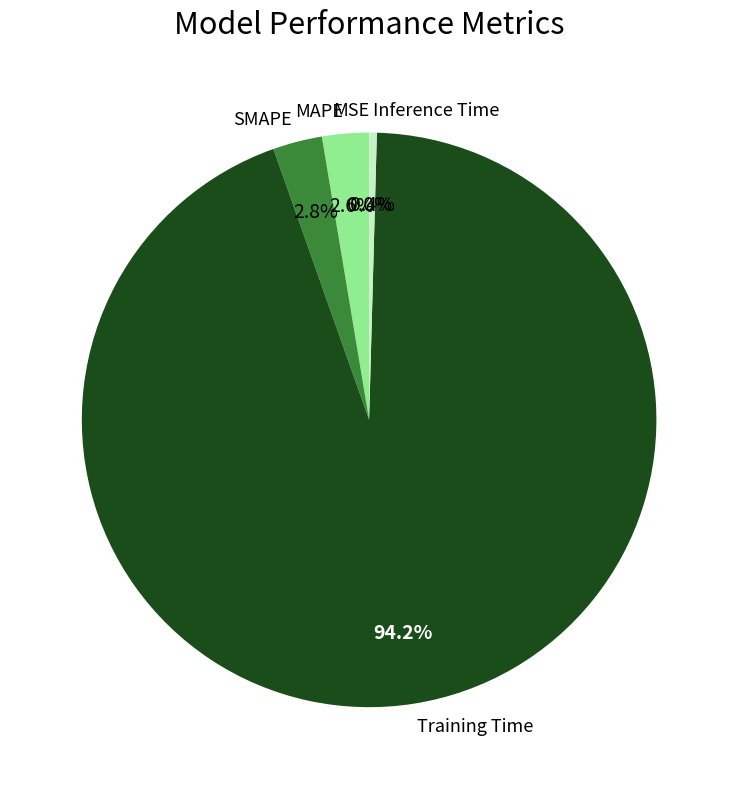

How much of the chart is everything except Inference Time?

99.6%